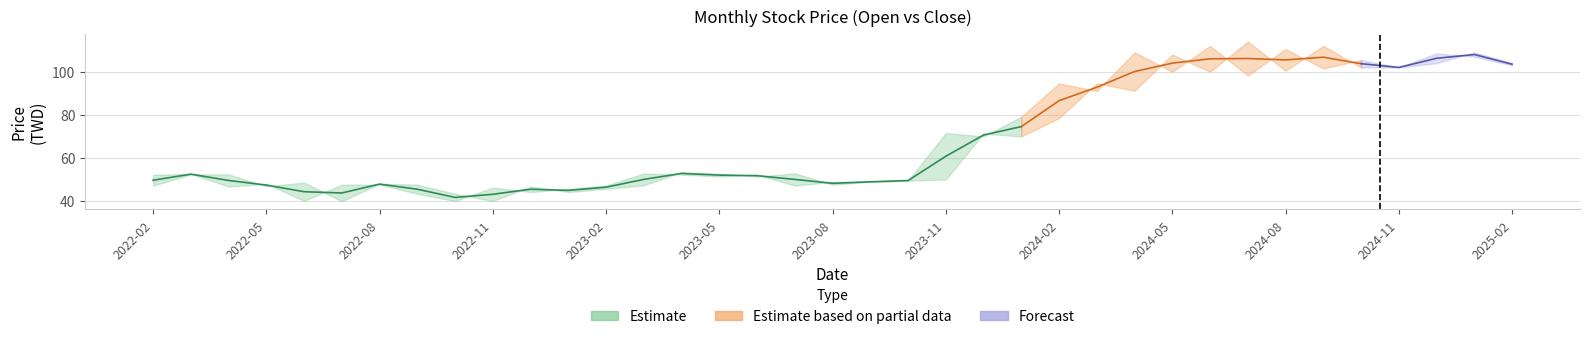

What is the lowest value of the 收盤 series?

39.9